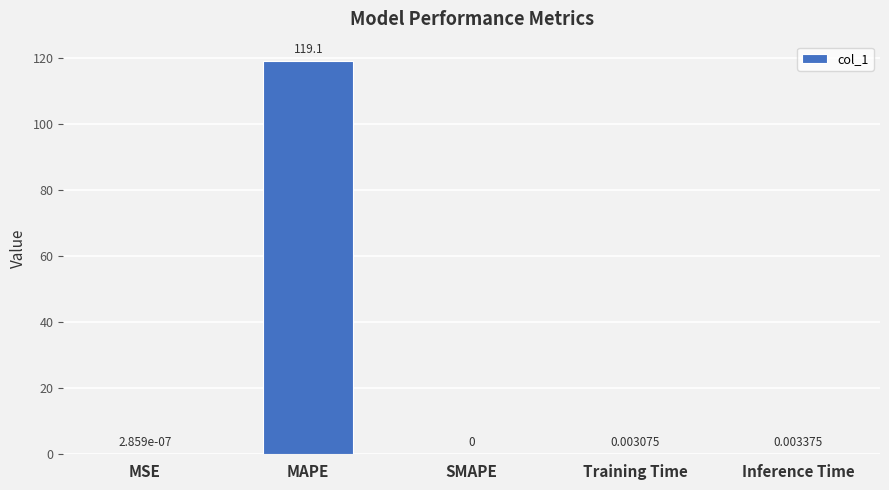

The value at MSE is 0.0. True or false?

True